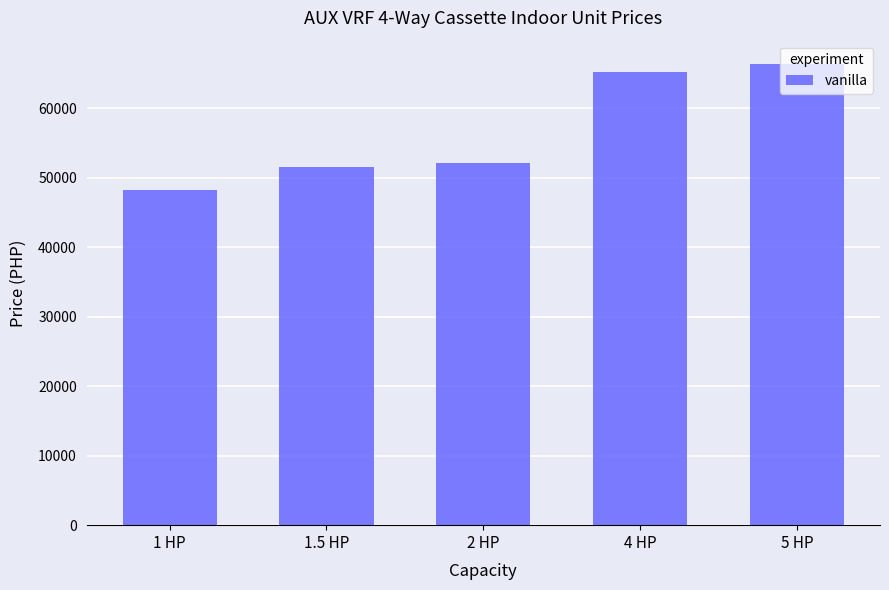

Reading right to left, transcribe all the data shown in this chart.

66375.0	65250.0	52125.0	51562.0	48187.5